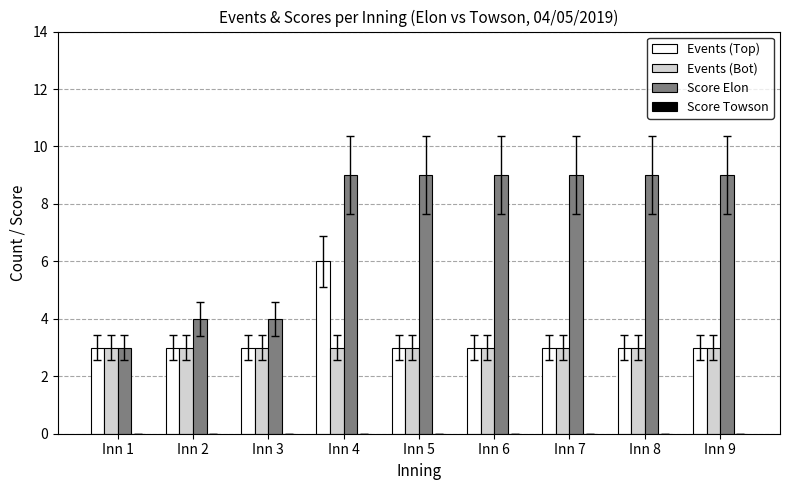

At how many categories does at least one series exceed 8?

6